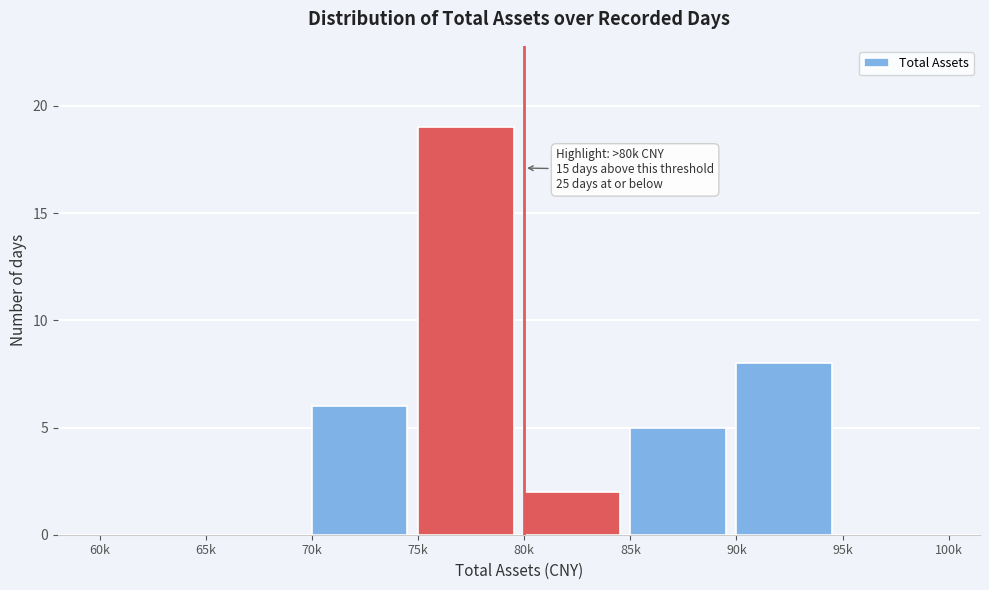

Reading left to right, extract all data points from this chart.

60k=0	65k=0	70k=6	75k=19	80k=2	85k=5	90k=8	95k=0